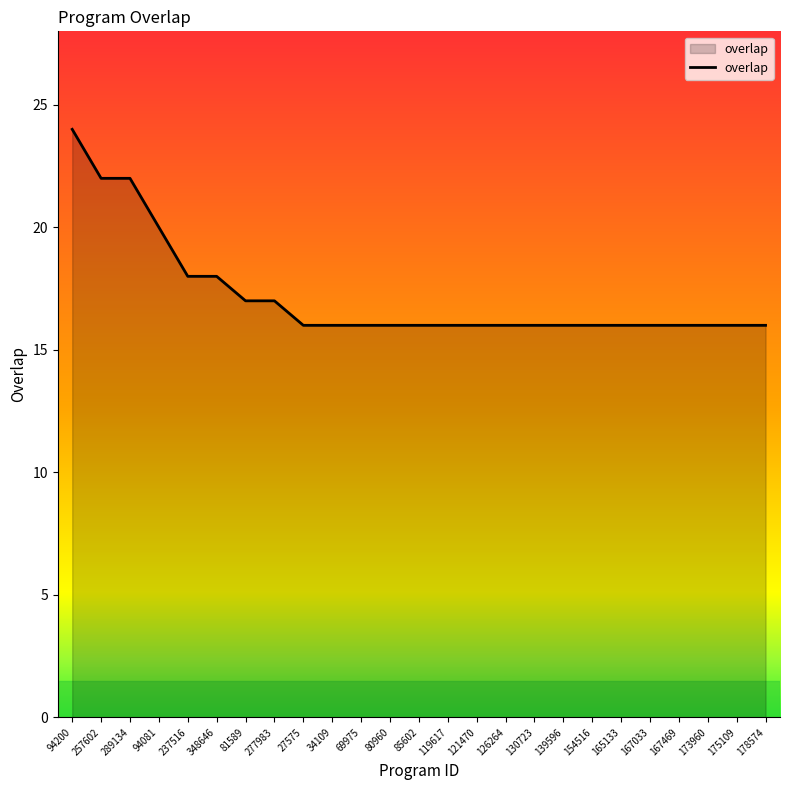

What is the difference between the values at 81589 and 237516?

1